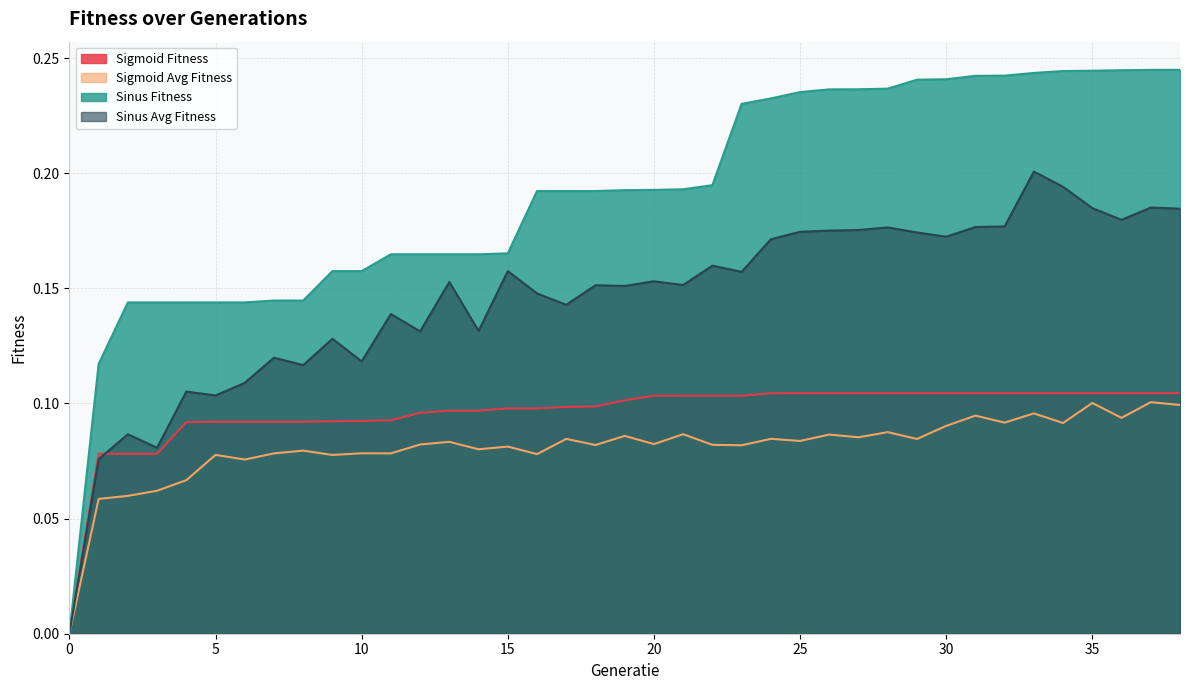

Reading right to left, list all the values displayed in this chart.

Sigmoid Fitness: 38=0.1	37=0.1	36=0.1	35=0.1	34=0.1	33=0.1	32=0.1	31=0.1	30=0.1	29=0.1	28=0.1	27=0.1	26=0.1	25=0.1	24=0.1	23=0.1	22=0.1	21=0.1	20=0.1	19=0.1	18=0.1	17=0.1	16=0.1	15=0.1	14=0.1	13=0.1	12=0.1	11=0.1	10=0.1	9=0.1	8=0.1	7=0.1	6=0.1	5=0.1	4=0.1	3=0.1	2=0.1	1=0.1	0=0.0
Sigmoid Avg Fitness: 38=0.1	37=0.1	36=0.1	35=0.1	34=0.1	33=0.1	32=0.1	31=0.1	30=0.1	29=0.1	28=0.1	27=0.1	26=0.1	25=0.1	24=0.1	23=0.1	22=0.1	21=0.1	20=0.1	19=0.1	18=0.1	17=0.1	16=0.1	15=0.1	14=0.1	13=0.1	12=0.1	11=0.1	10=0.1	9=0.1	8=0.1	7=0.1	6=0.1	5=0.1	4=0.1	3=0.1	2=0.1	1=0.1	0=0.0
Sinus Fitness: 38=0.2	37=0.2	36=0.2	35=0.2	34=0.2	33=0.2	32=0.2	31=0.2	30=0.2	29=0.2	28=0.2	27=0.2	26=0.2	25=0.2	24=0.2	23=0.2	22=0.2	21=0.2	20=0.2	19=0.2	18=0.2	17=0.2	16=0.2	15=0.2	14=0.2	13=0.2	12=0.2	11=0.2	10=0.2	9=0.2	8=0.1	7=0.1	6=0.1	5=0.1	4=0.1	3=0.1	2=0.1	1=0.1	0=0.0
Sinus Avg Fitness: 38=0.2	37=0.2	36=0.2	35=0.2	34=0.2	33=0.2	32=0.2	31=0.2	30=0.2	29=0.2	28=0.2	27=0.2	26=0.2	25=0.2	24=0.2	23=0.2	22=0.2	21=0.2	20=0.2	19=0.2	18=0.2	17=0.1	16=0.1	15=0.2	14=0.1	13=0.2	12=0.1	11=0.1	10=0.1	9=0.1	8=0.1	7=0.1	6=0.1	5=0.1	4=0.1	3=0.1	2=0.1	1=0.1	0=0.0